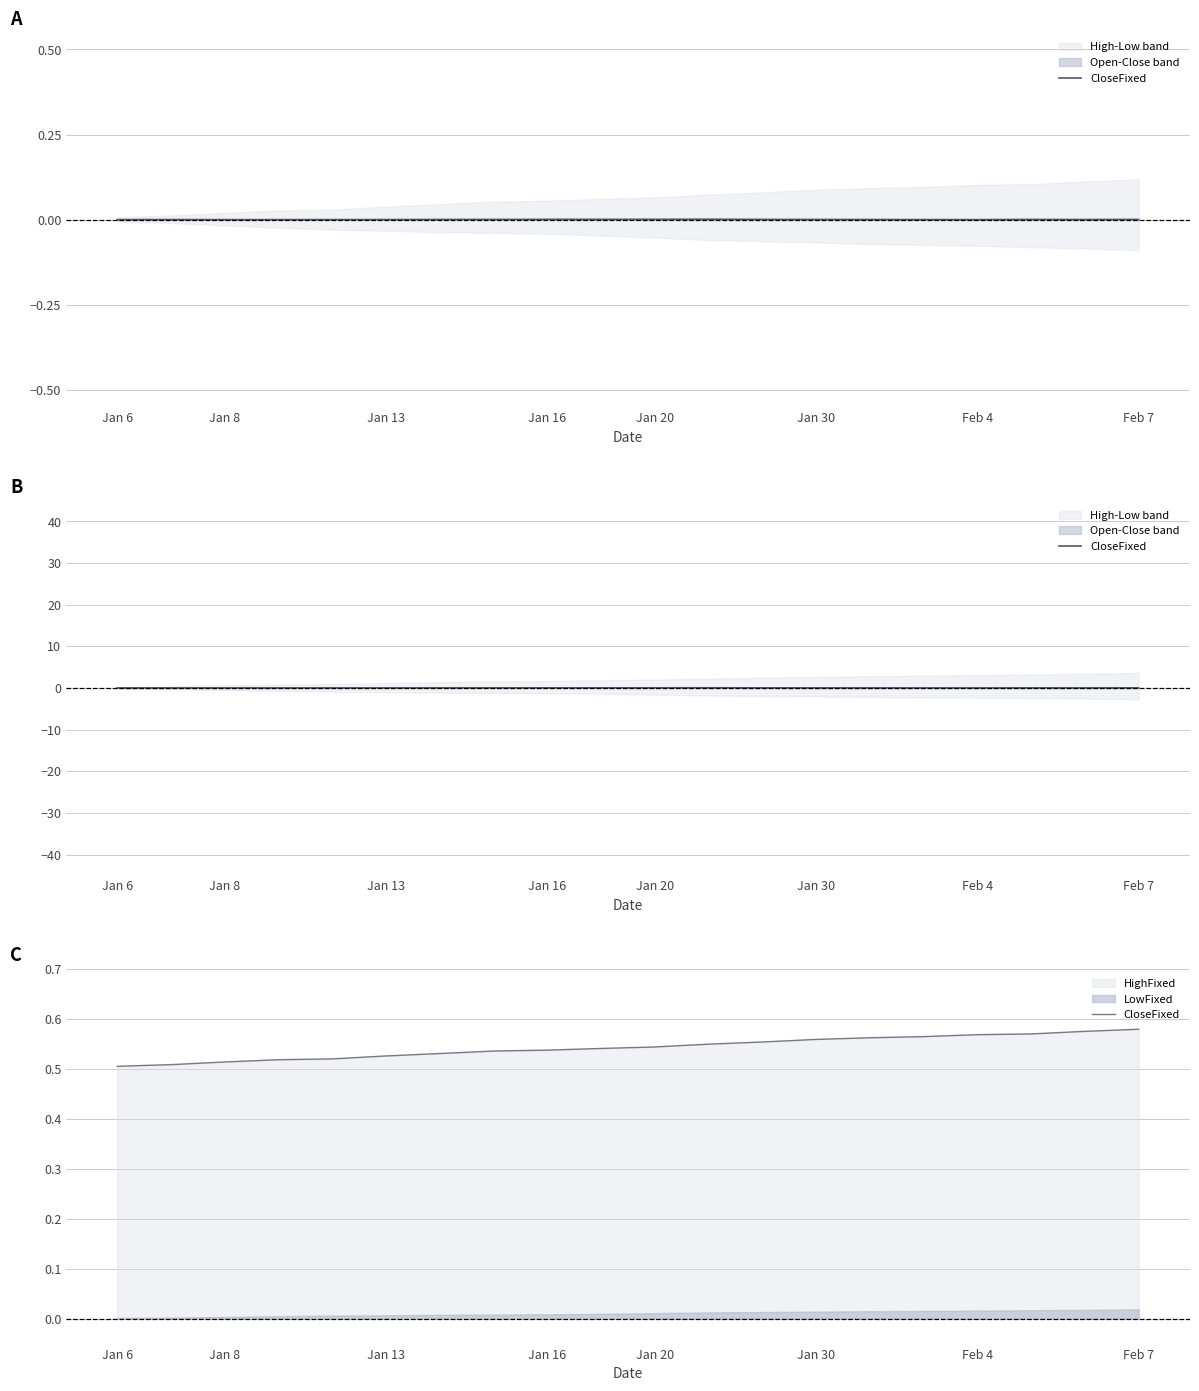

What is the sum of the values at Jan 20 and Feb 7?

1.1